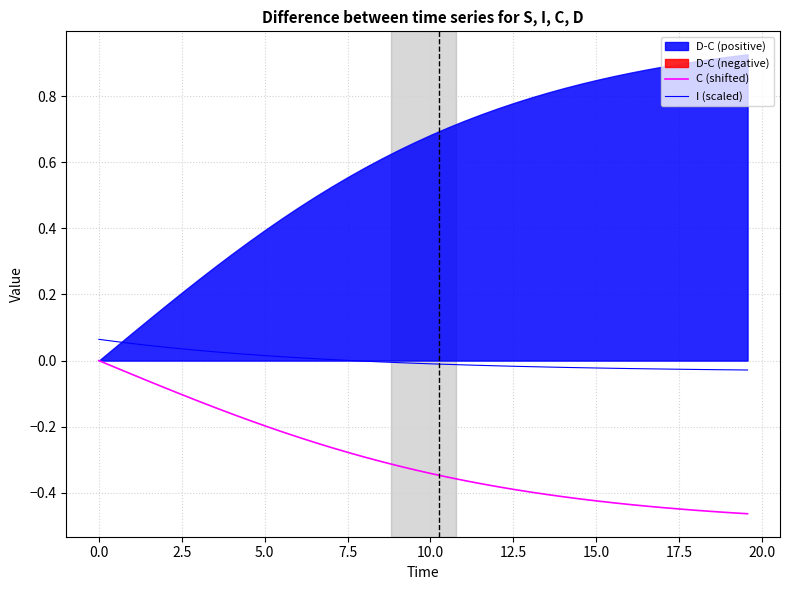

How many data points in I (scaled) are less than 0?

24